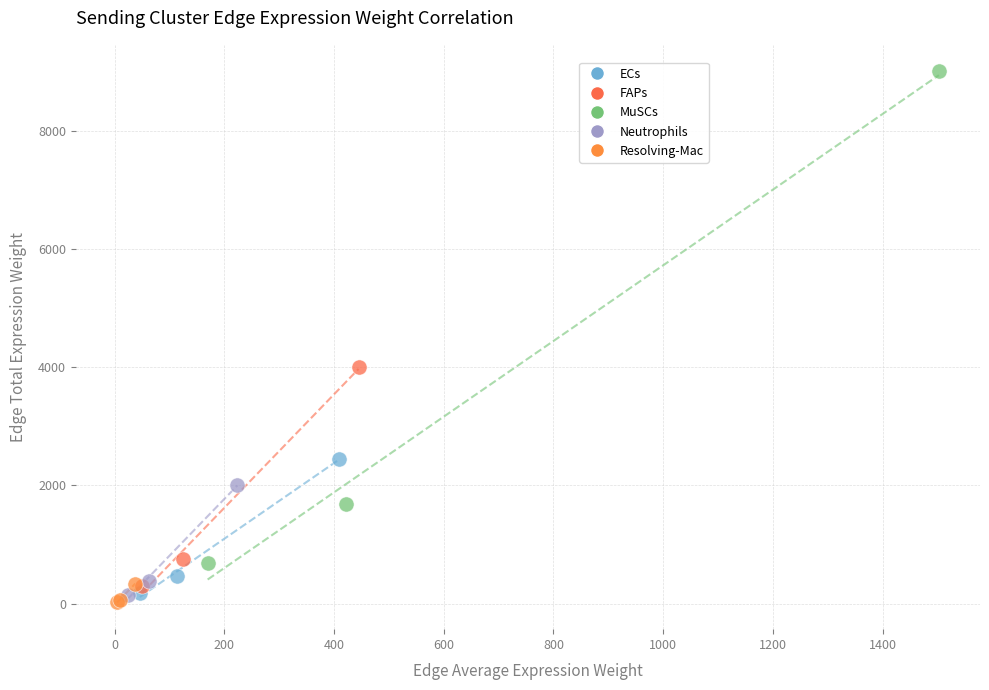

Which series reaches the maximum Y coordinate?

MuSCs